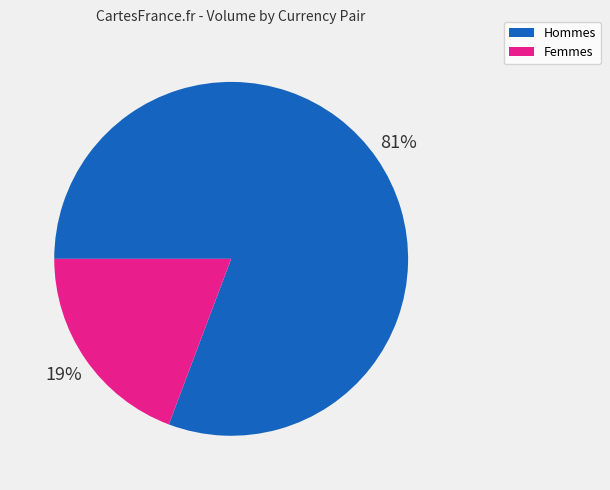

To the nearest percent, what is the average slice percentage?

50%